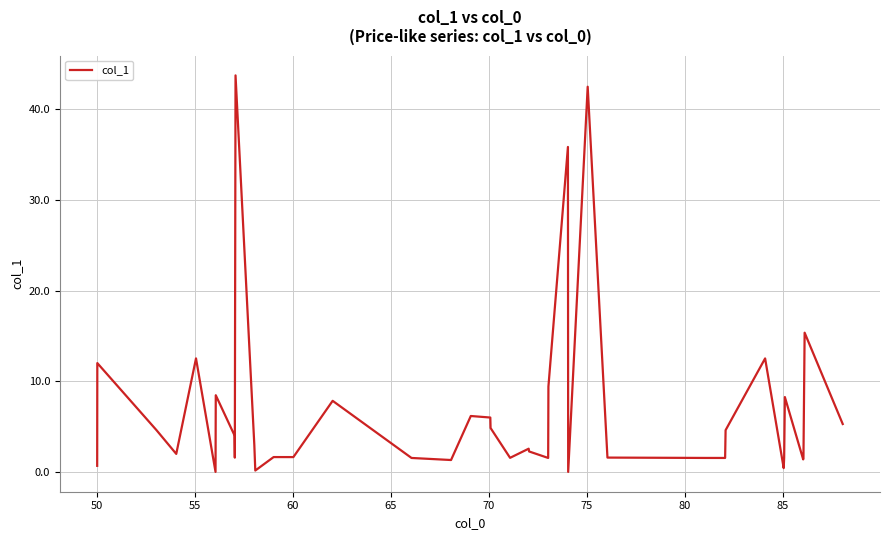

What is the difference between the maximum and second lowest values?

43.7